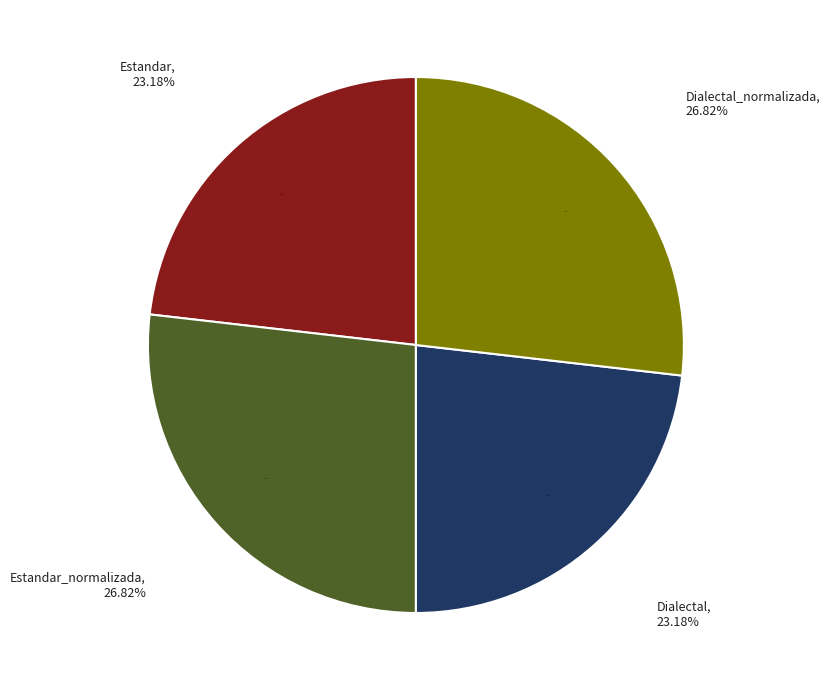

Does any single category account for the majority?

No